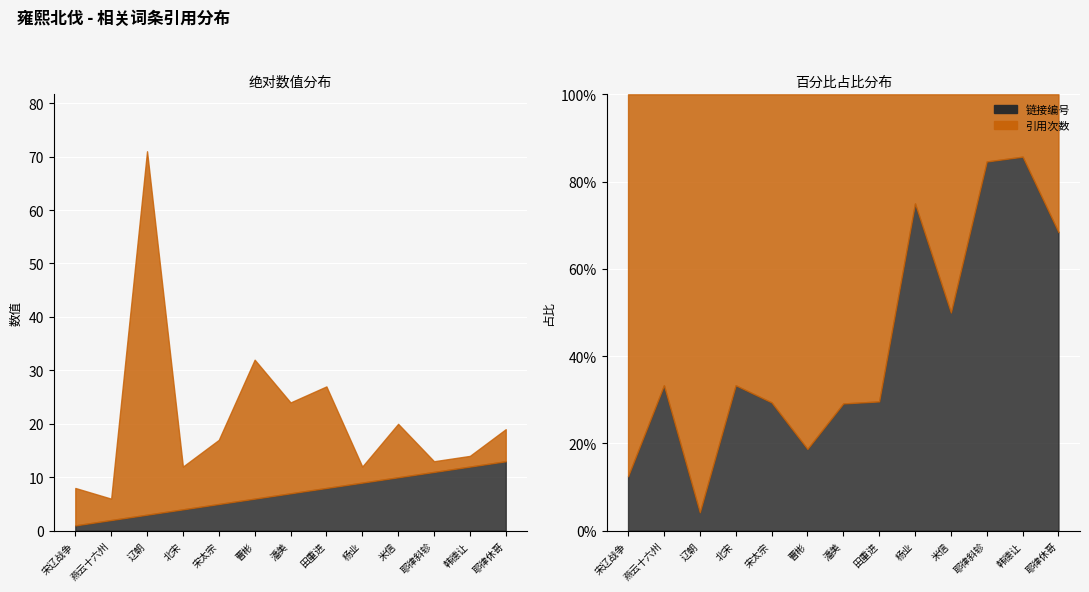

What is the difference between the maximum and minimum values in the 引用次数 series?

66